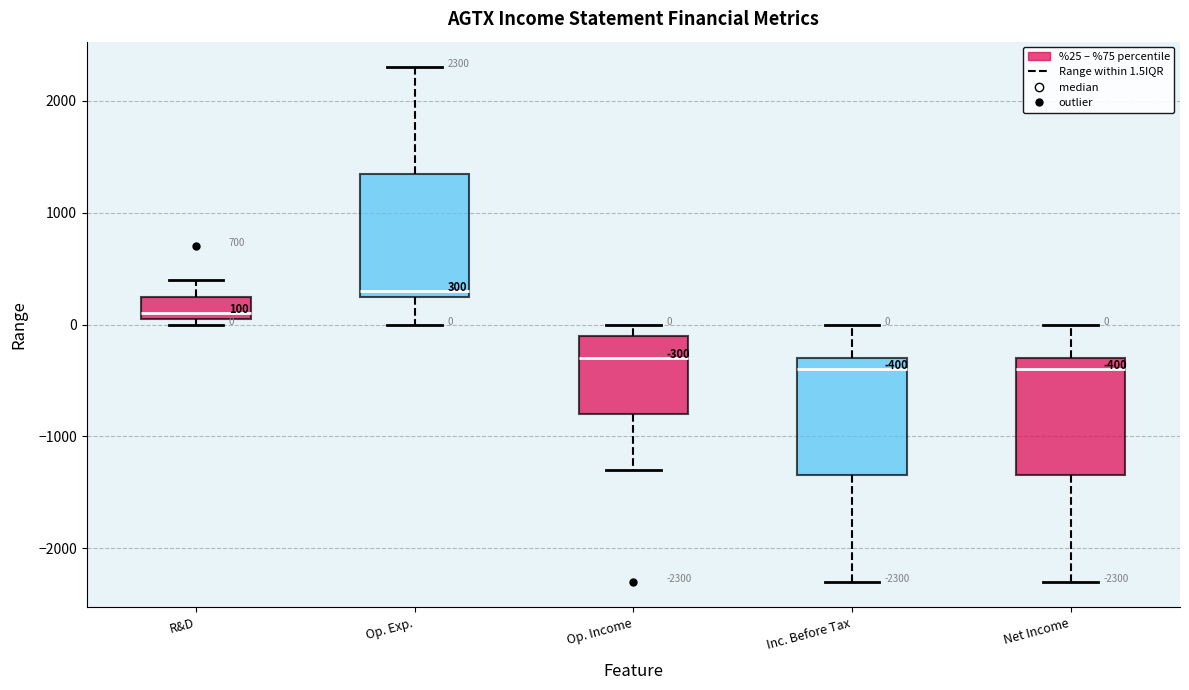

Which box's median line is the highest?

Op. Exp.